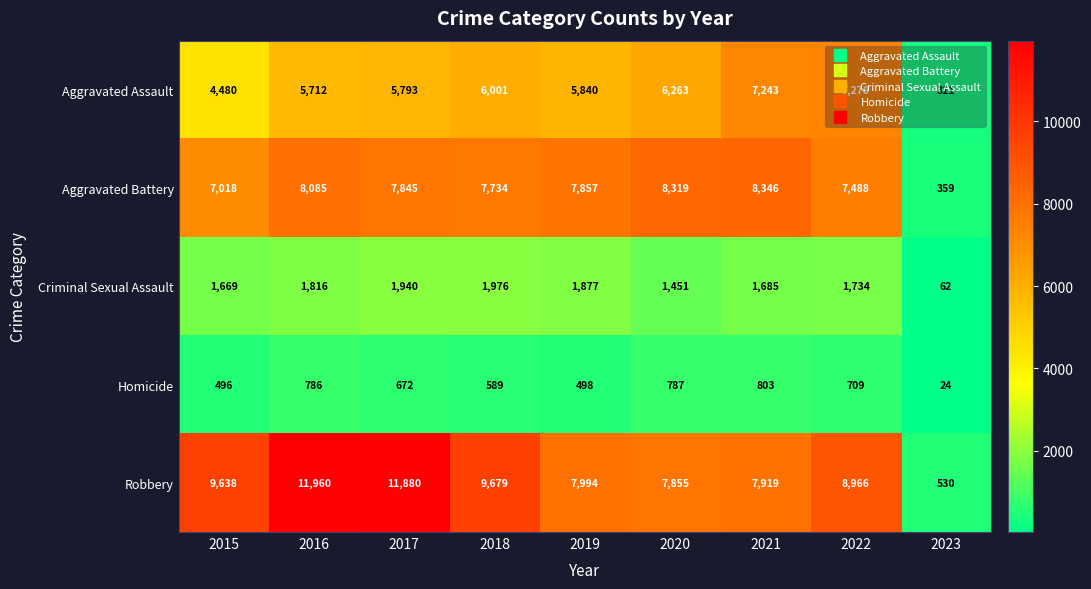

At which category does the chart reach its peak across all series?

2016